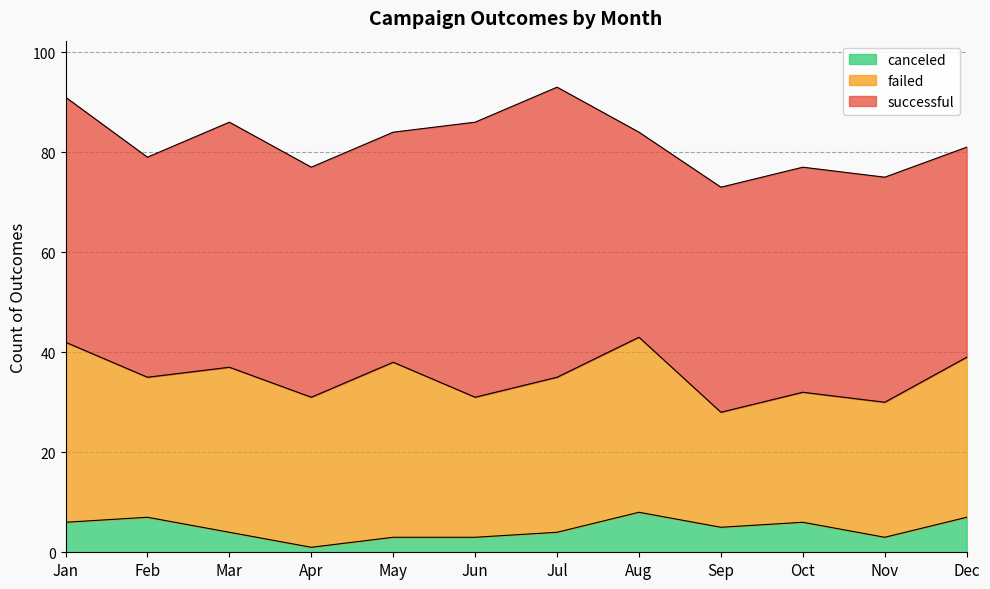

The successful series shows 78 at Jan. True or false?

False